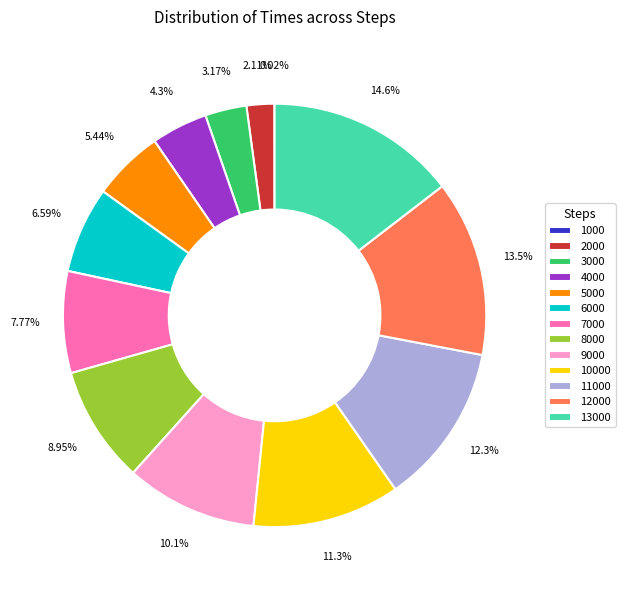

Is the sum of 2000 and 5000 greater than half?

No